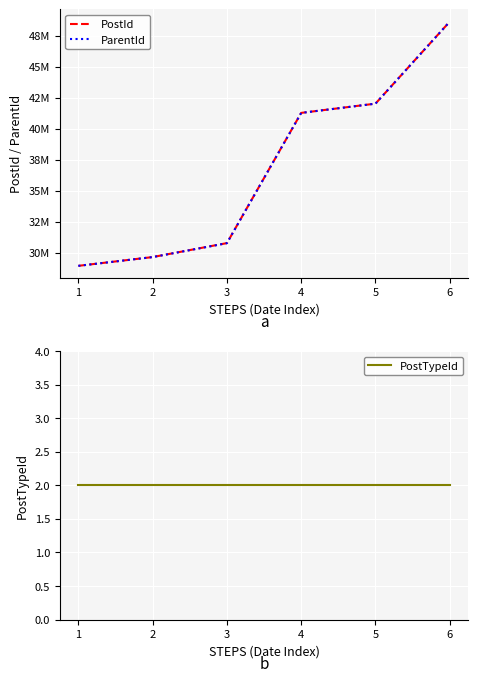

Reading right to left, extract all data points from this chart.

PostId: 6=48641297	5=42026048	4=41279449	3=30775162	2=29650453	1=28941882
ParentId: 6=48639677	5=42023874	4=41277652	3=30769705	2=29646976	1=28941244
PostTypeId: 6=2	5=2	4=2	3=2	2=2	1=2